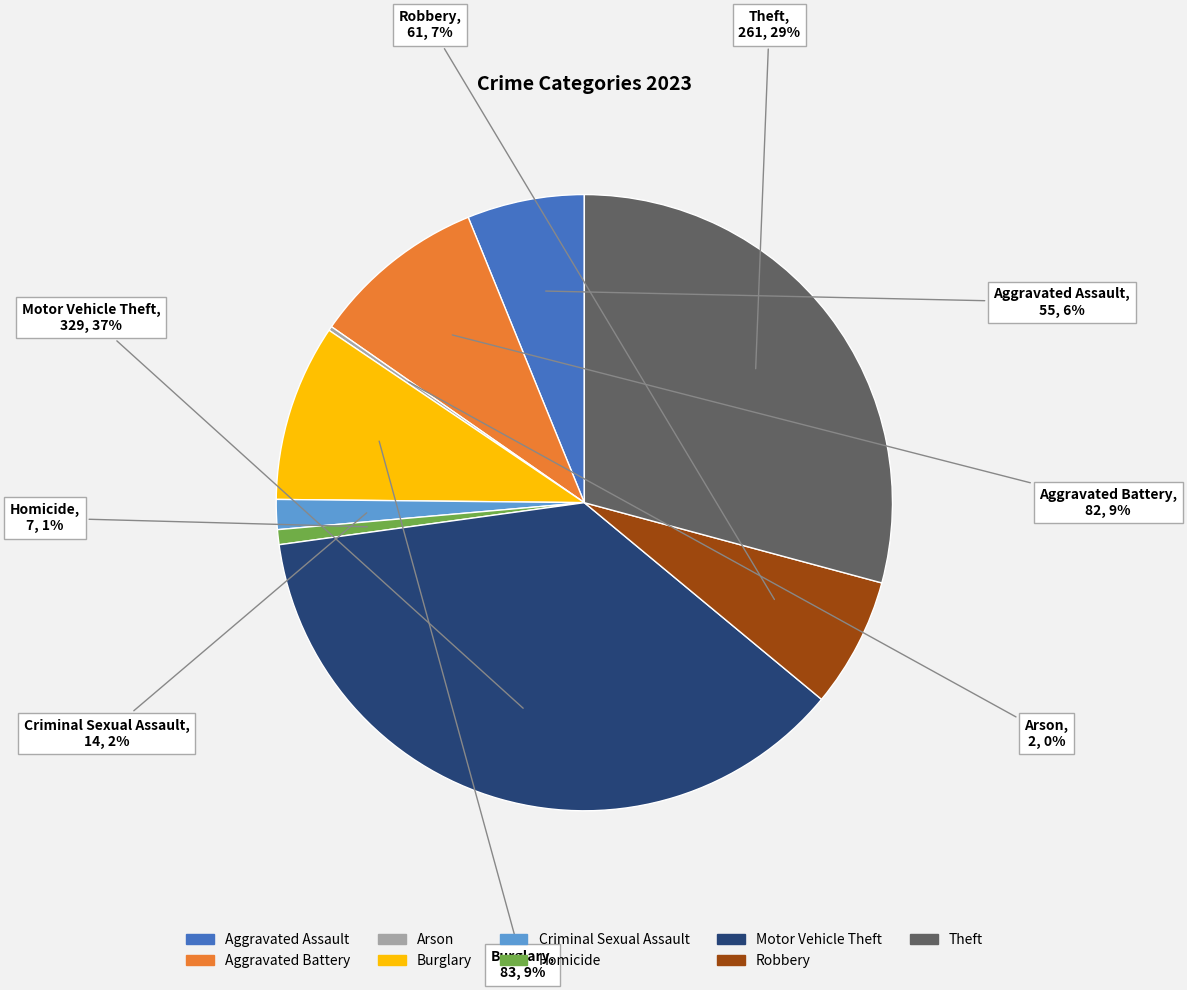

The Motor Vehicle Theft slice represents 47% of the pie. True or false?

False